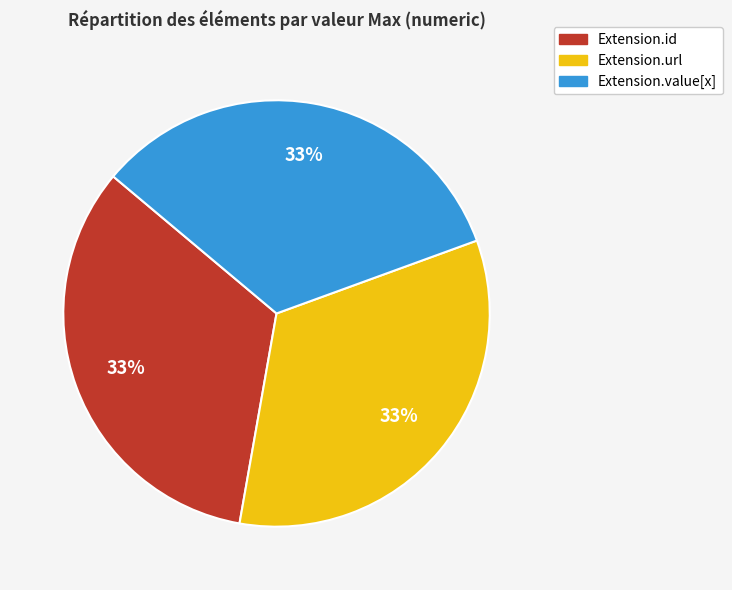

To the nearest percent, what is the average slice percentage?

33%